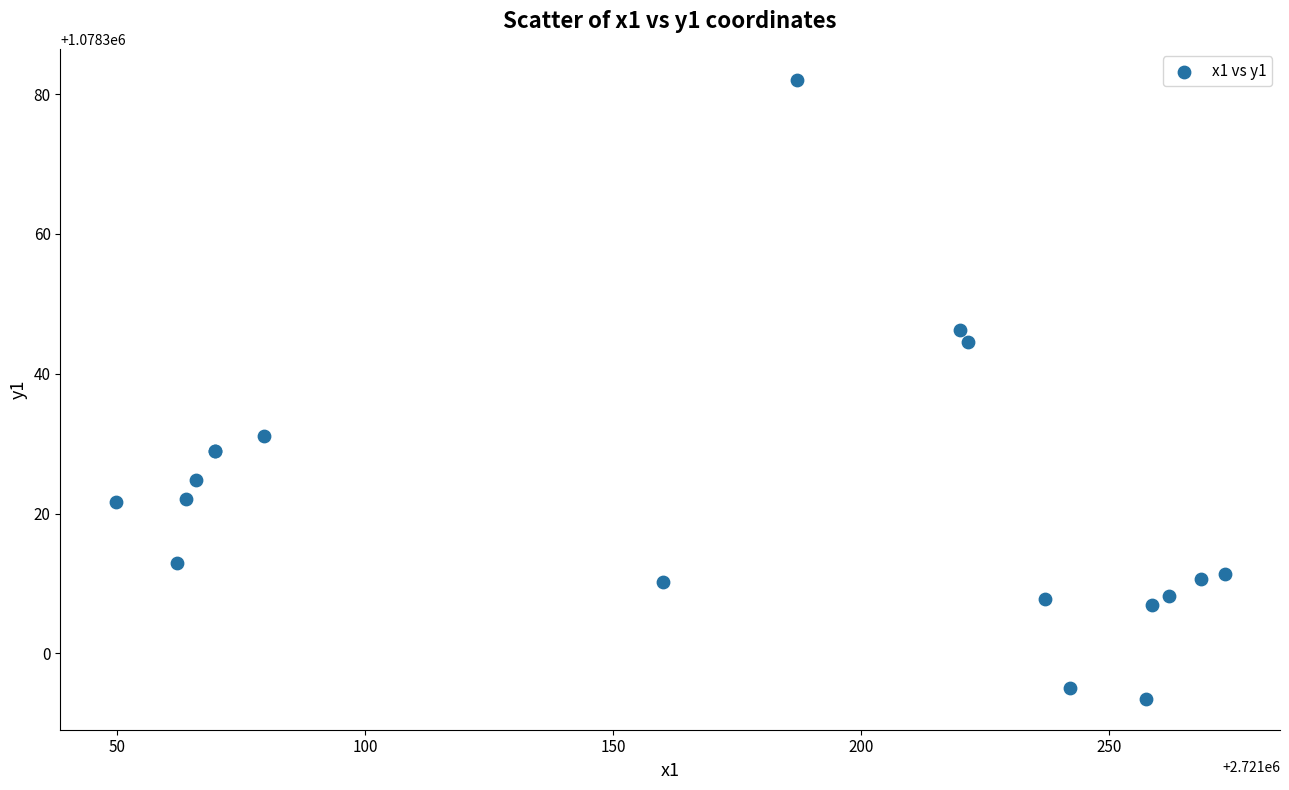

What Y value in the scatter plot is closest to 1078337?

1078331.1